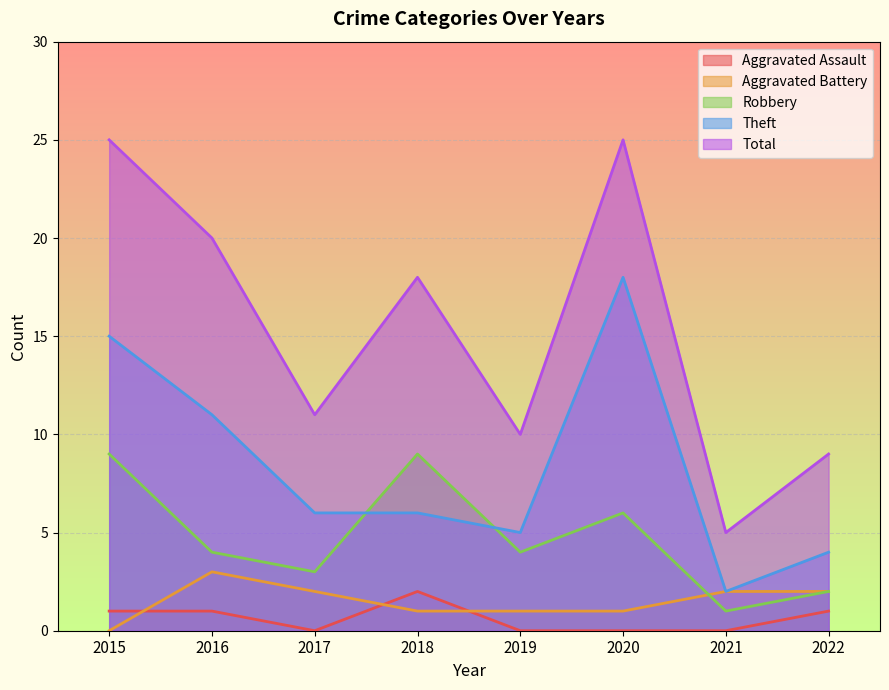

Count the number of categories in the chart.

8